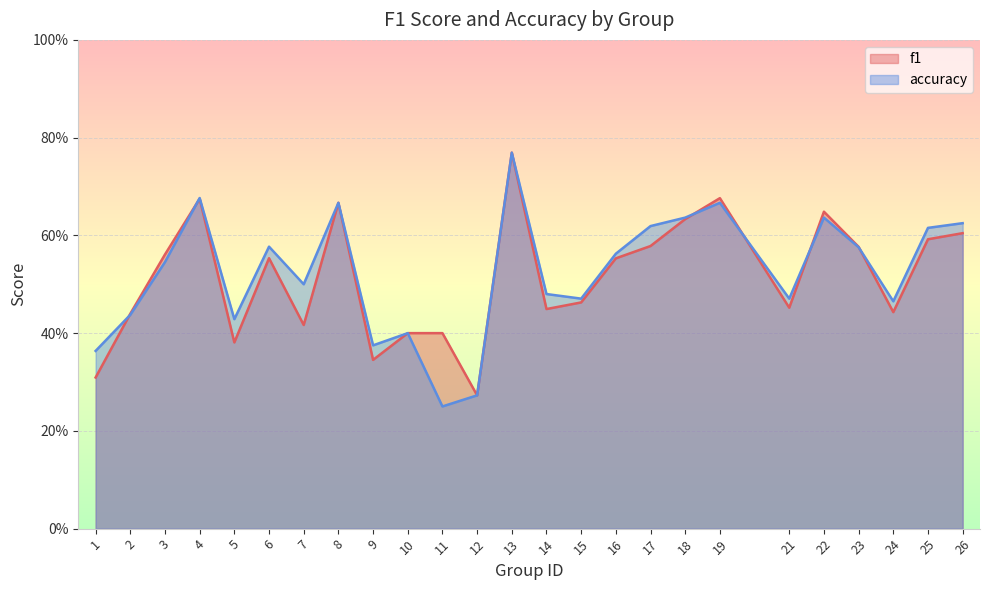

Does the chart display data point markers on the line(s)?

No